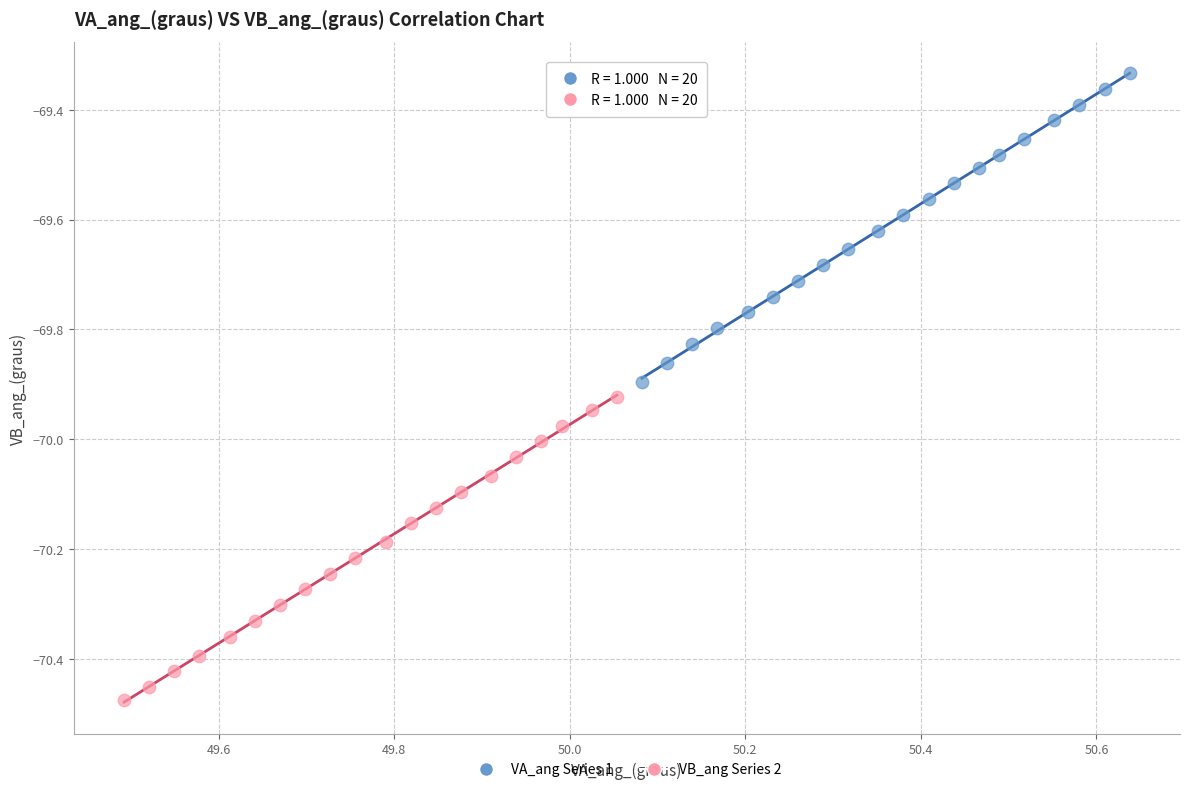

Which series reaches the minimum Y coordinate?

VB_ang Series 2